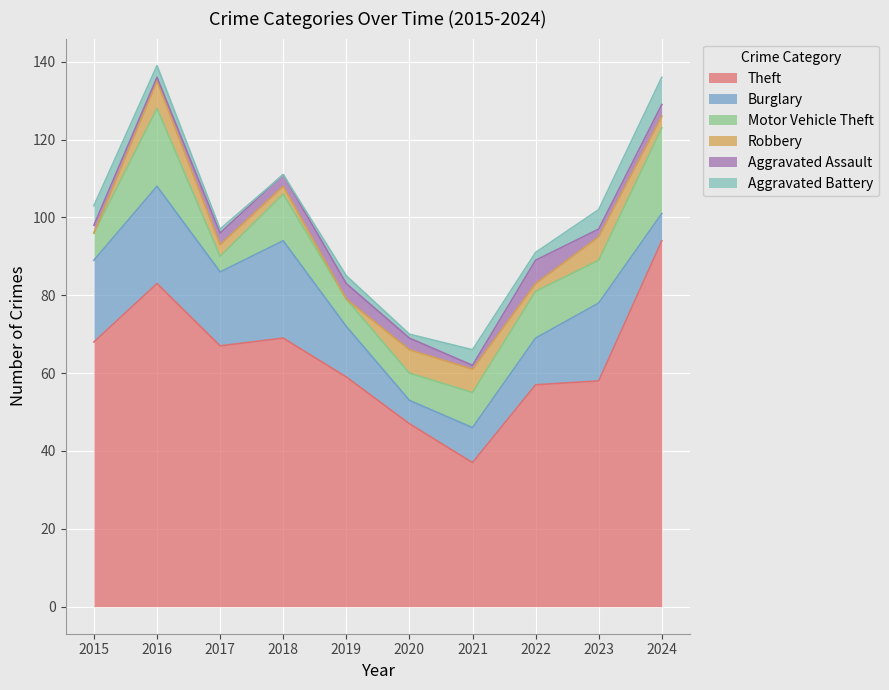

Does the chart display data point markers on the line(s)?

No